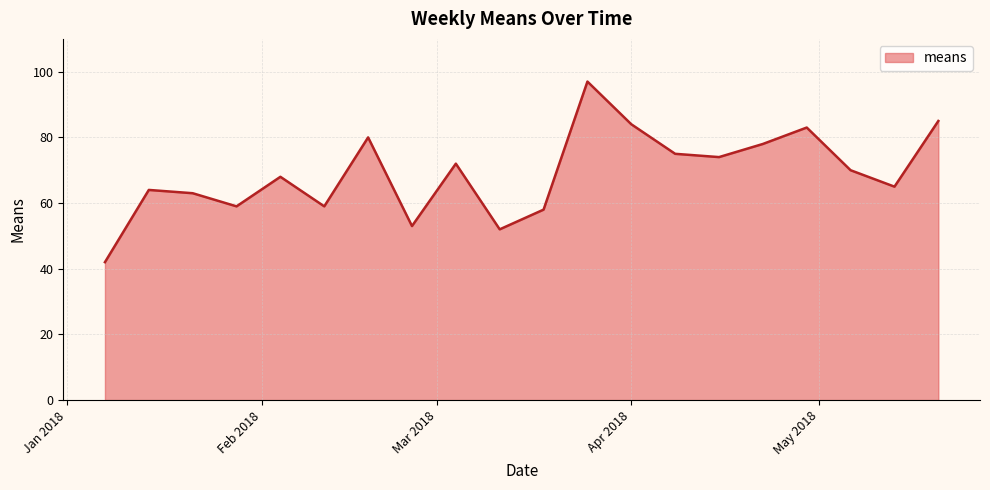

What is the smallest value displayed?

42